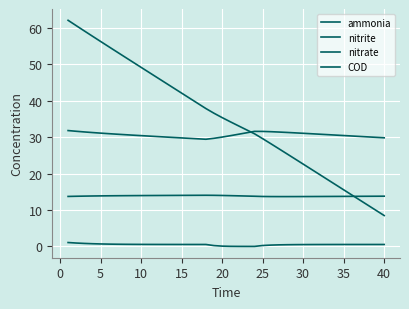

True or false: nitrite and ammonia cross at least once.

False